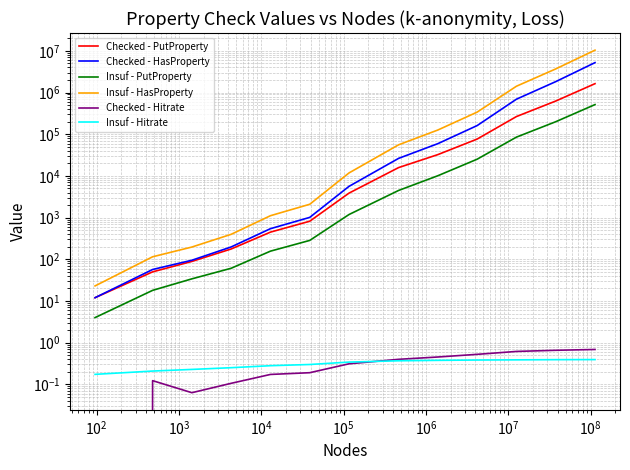

What are all the series names shown in the legend?

Checked - PutProperty, Checked - HasProperty, Insuf - PutProperty, Insuf - HasProperty, Checked - Hitrate, Insuf - Hitrate